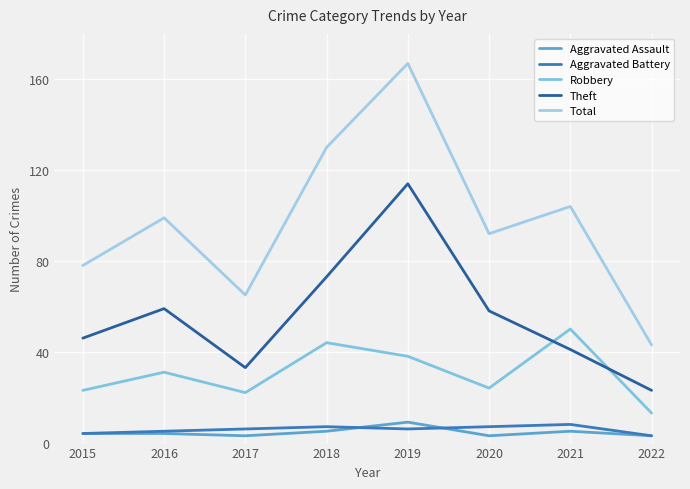

True or false: Total and Aggravated Assault cross at least once.

False